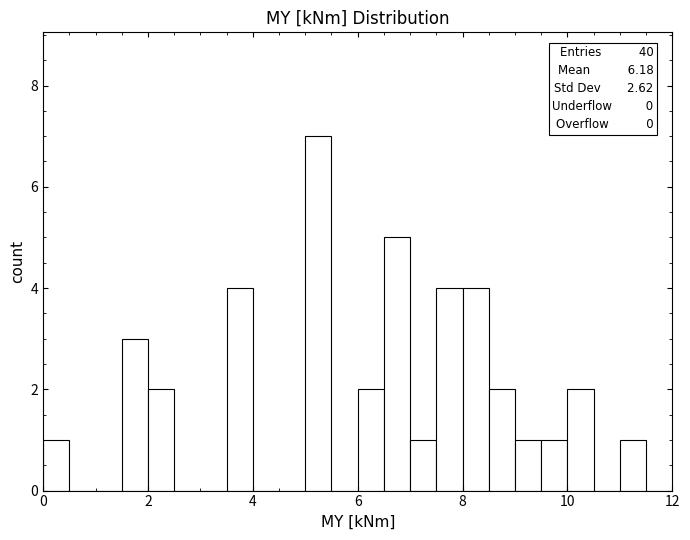

Around what value on the x-axis is the tallest bar? Give the approximate position of its centre, as read against the axis.

5.2